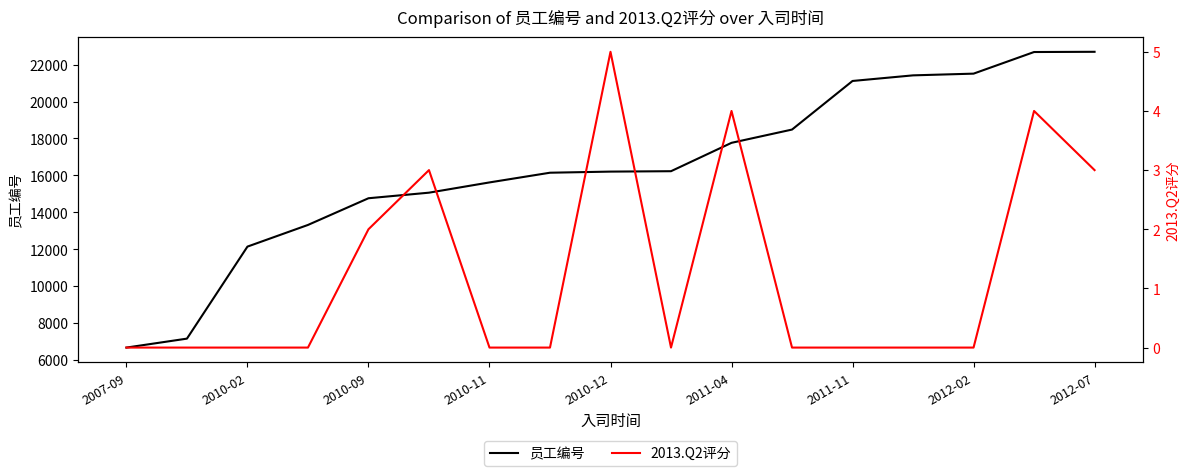

Where is the first local minimum for 2013.Q2评分?

9